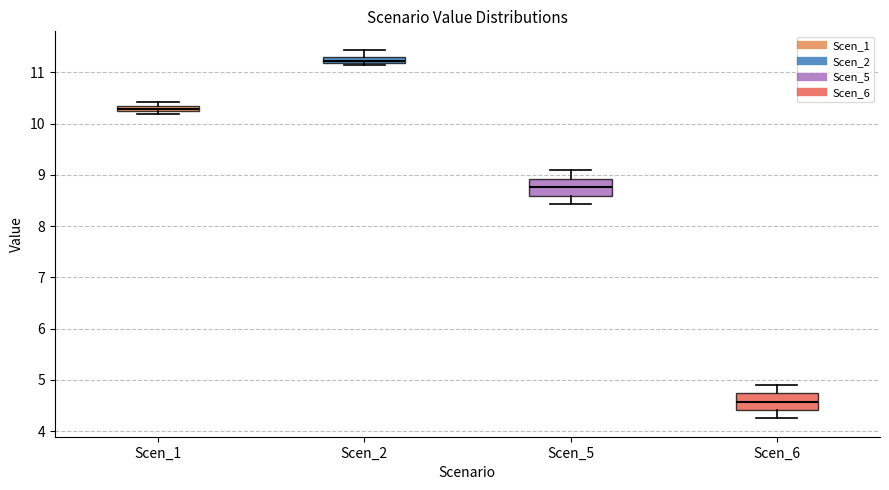

Where does the lower whisker of the box for Scen_5 end on the y-axis? The values are not printed on the chart, so give them approximately, as read against the axis.

8.4